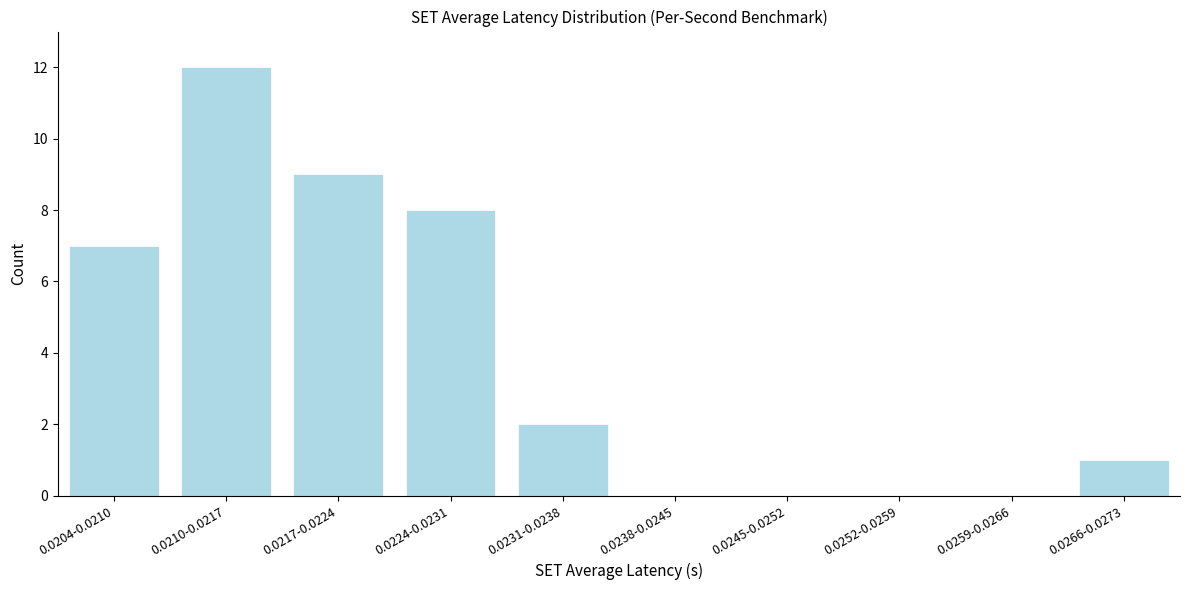

Reading right to left, what are all the values shown in this chart?

0.0266-0.0273=1	0.0259-0.0266=0	0.0252-0.0259=0	0.0245-0.0252=0	0.0238-0.0245=0	0.0231-0.0238=2	0.0224-0.0231=8	0.0217-0.0224=9	0.0210-0.0217=12	0.0204-0.0210=7